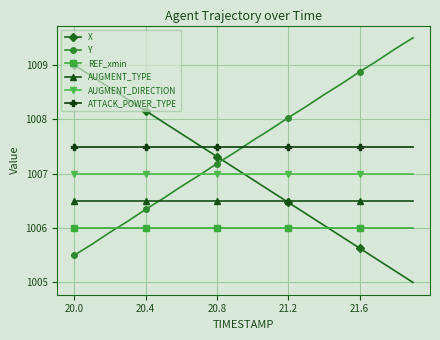

Rank the series by their maximum value, from highest to lowest.

Y, X, ATTACK_POWER_TYPE, AUGMENT_DIRECTION, AUGMENT_TYPE, REF_xmin